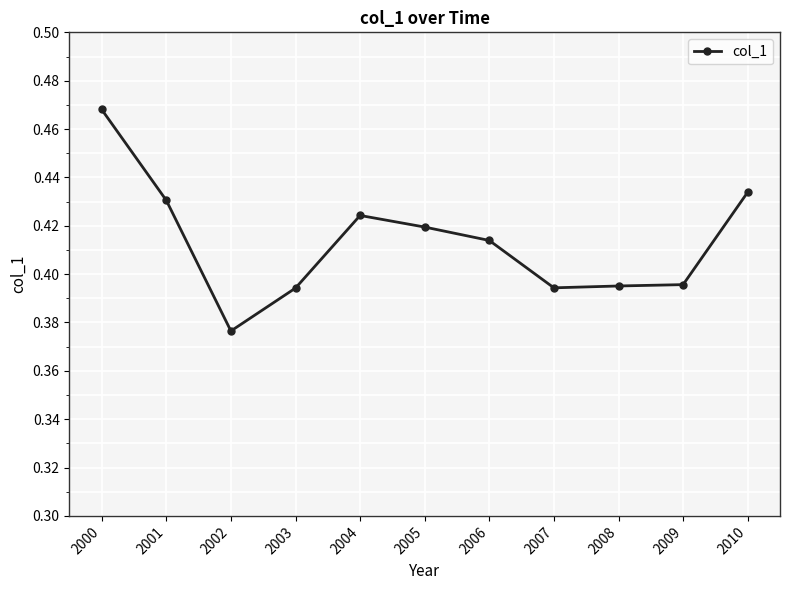

How many series are shown in this chart?

1